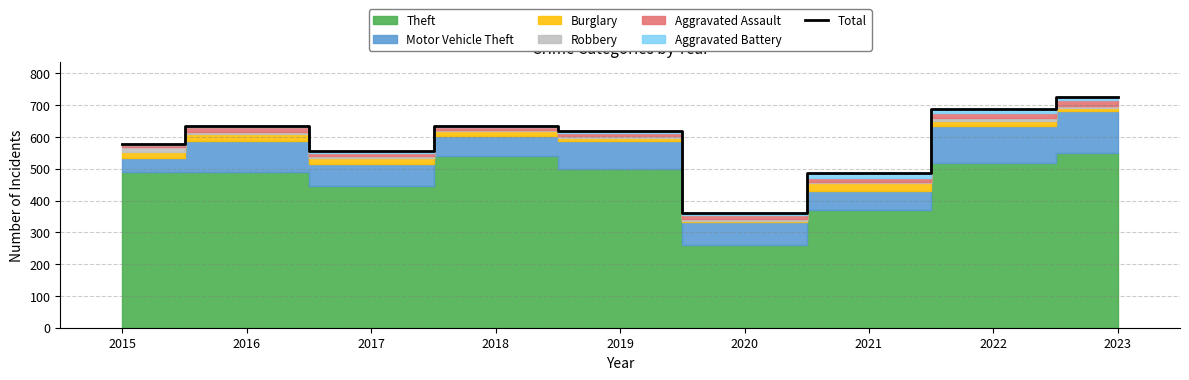

What is the average value?

587